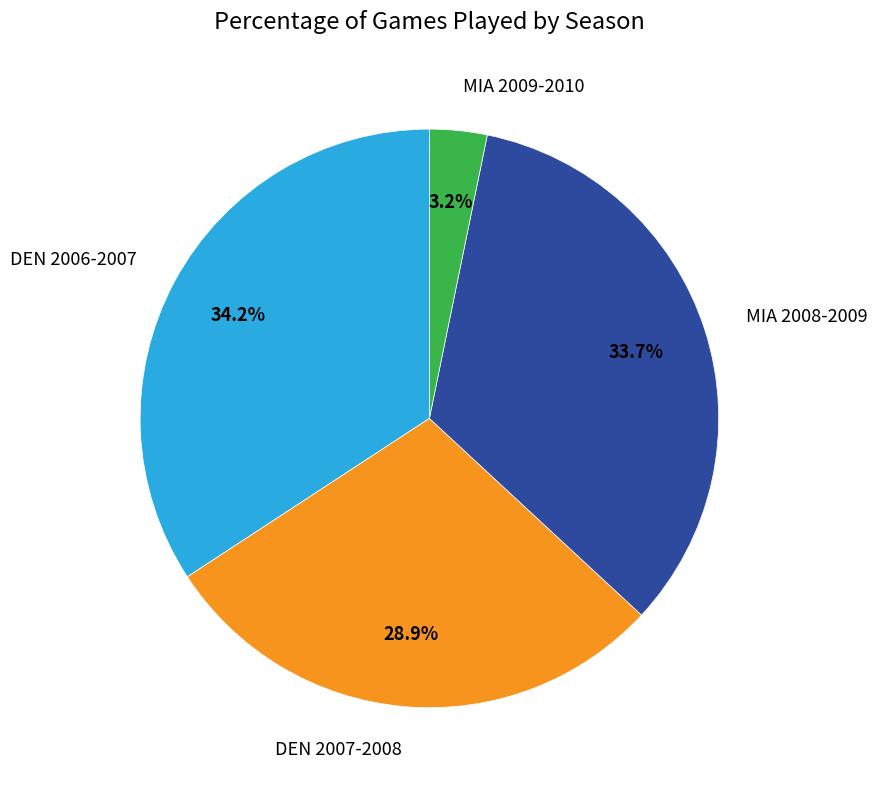

Is it true that DEN 2007-2008 is 29% of the pie?

True